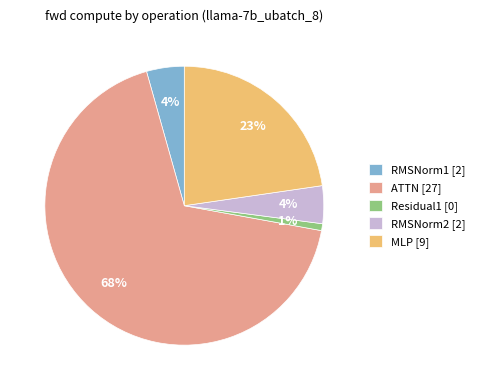

Which has a higher value, Residual1 or RMSNorm2?

RMSNorm2